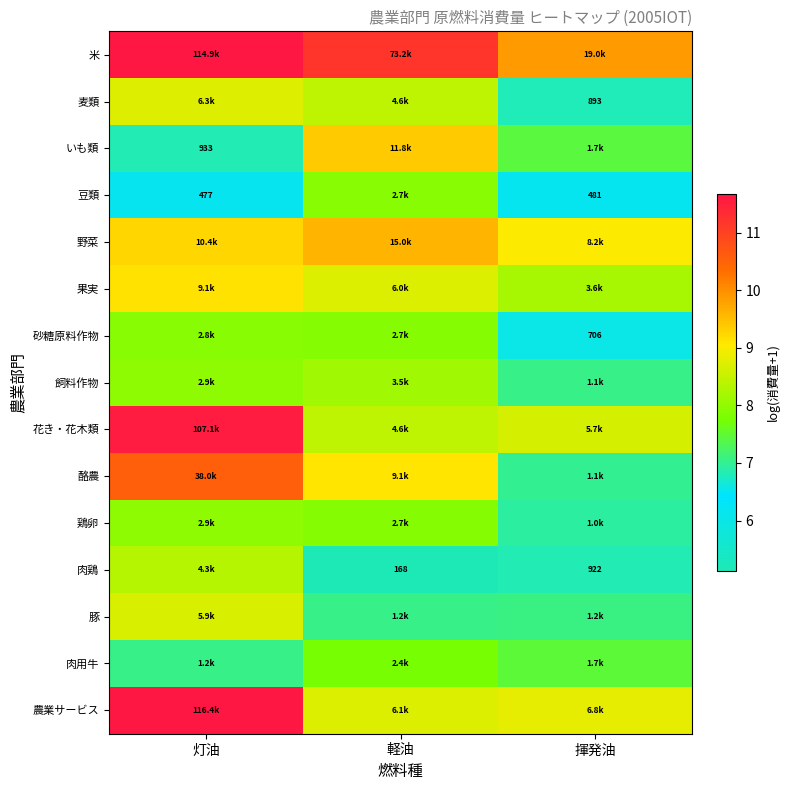

Where is 花き・花木類 nearest to the value 10?

揮発油